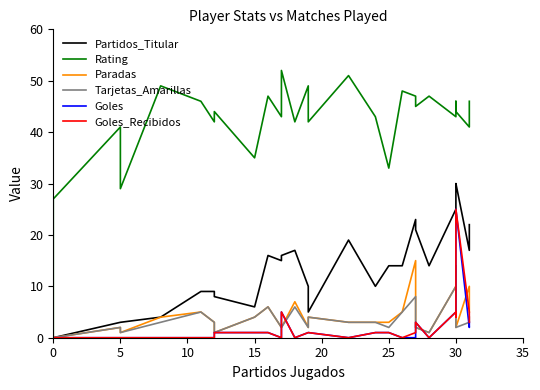

True or false: Rating and Paradas cross at least once.

False